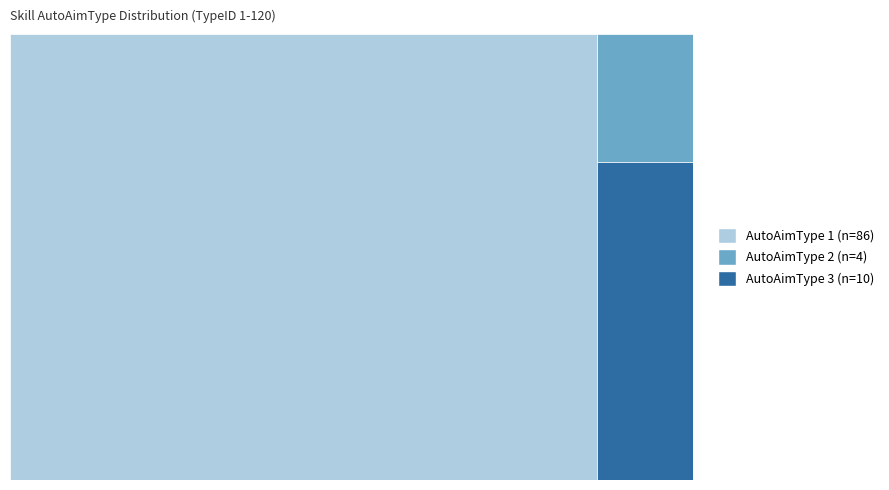

Reading right to left, list all the values displayed in this chart.

AutoAimType=3=10	AutoAimType=2=4	AutoAimType=1=86